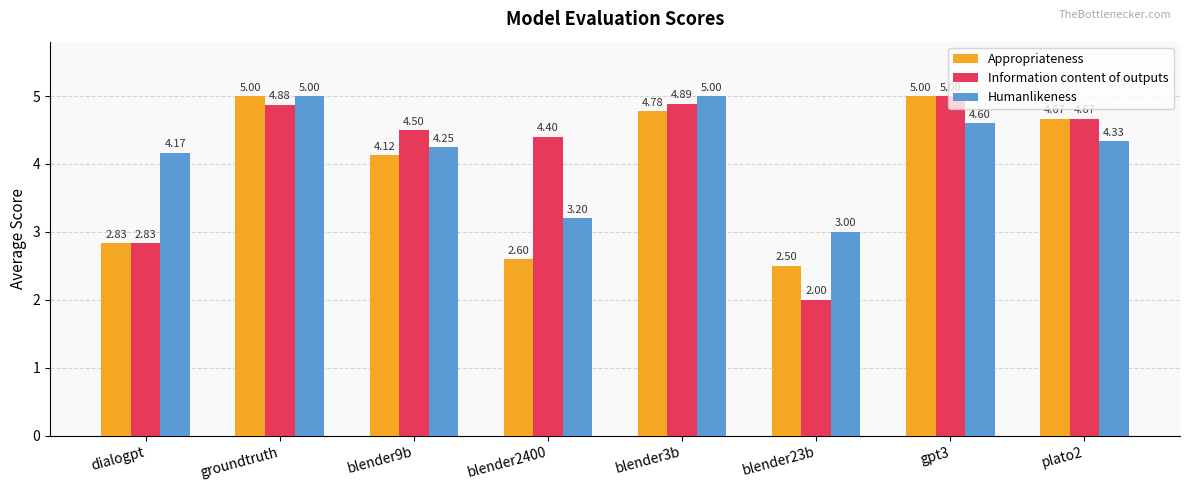

What is the difference between the Humanlikeness values at blender3b and dialogpt?

0.8